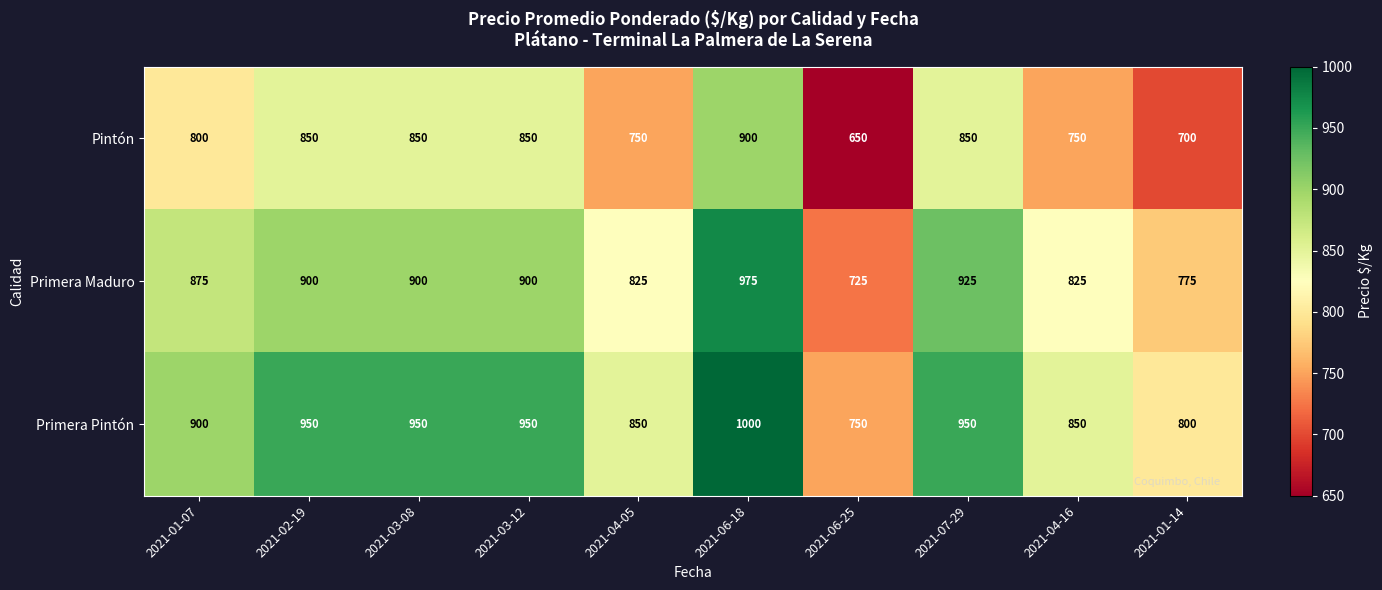

The value of Primera Pintón at 2021-01-07 is 554. True or false?

False